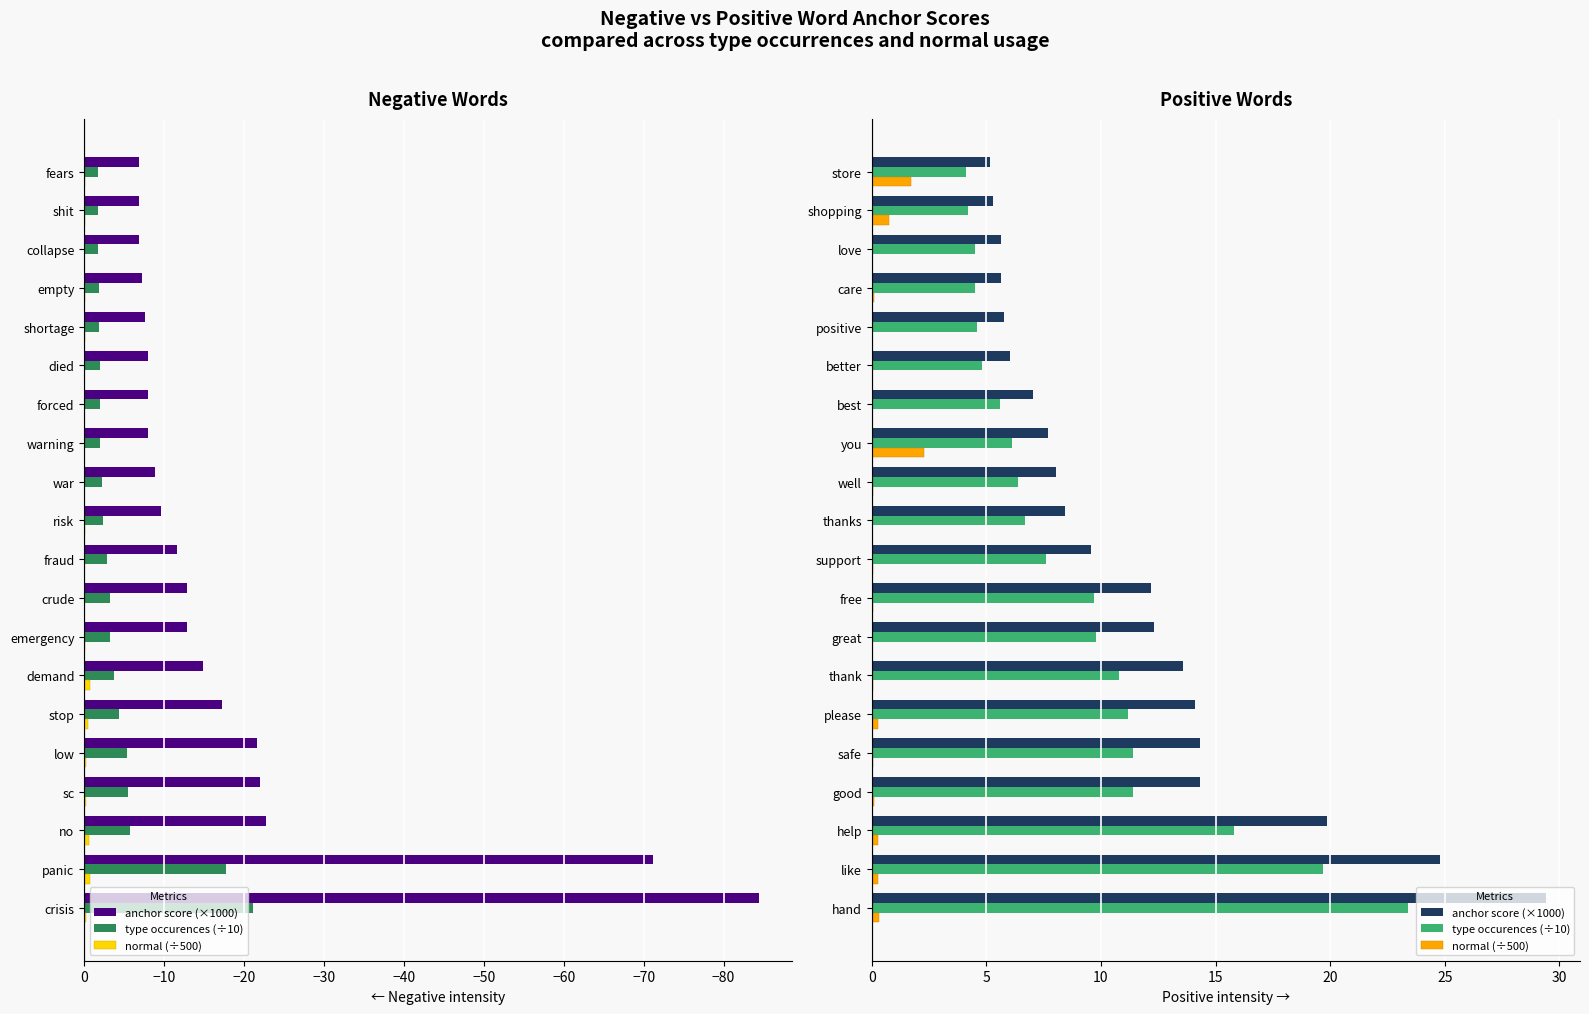

What are all the series names shown in the legend?

anchor score (×1000), type occurences (÷10), normal (÷500)